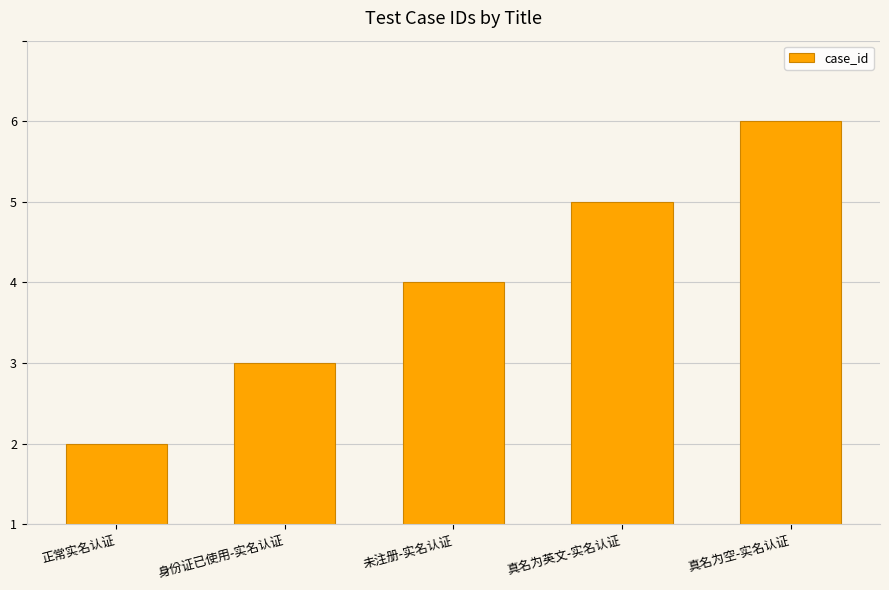

Reading left to right, transcribe all the data shown in this chart.

1	2	3	4	5